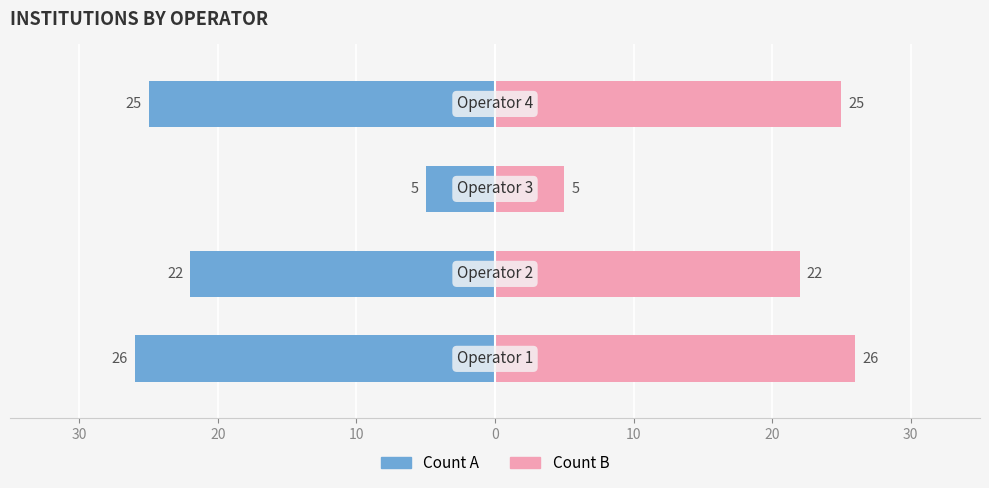

How many groups of bars are there?

4